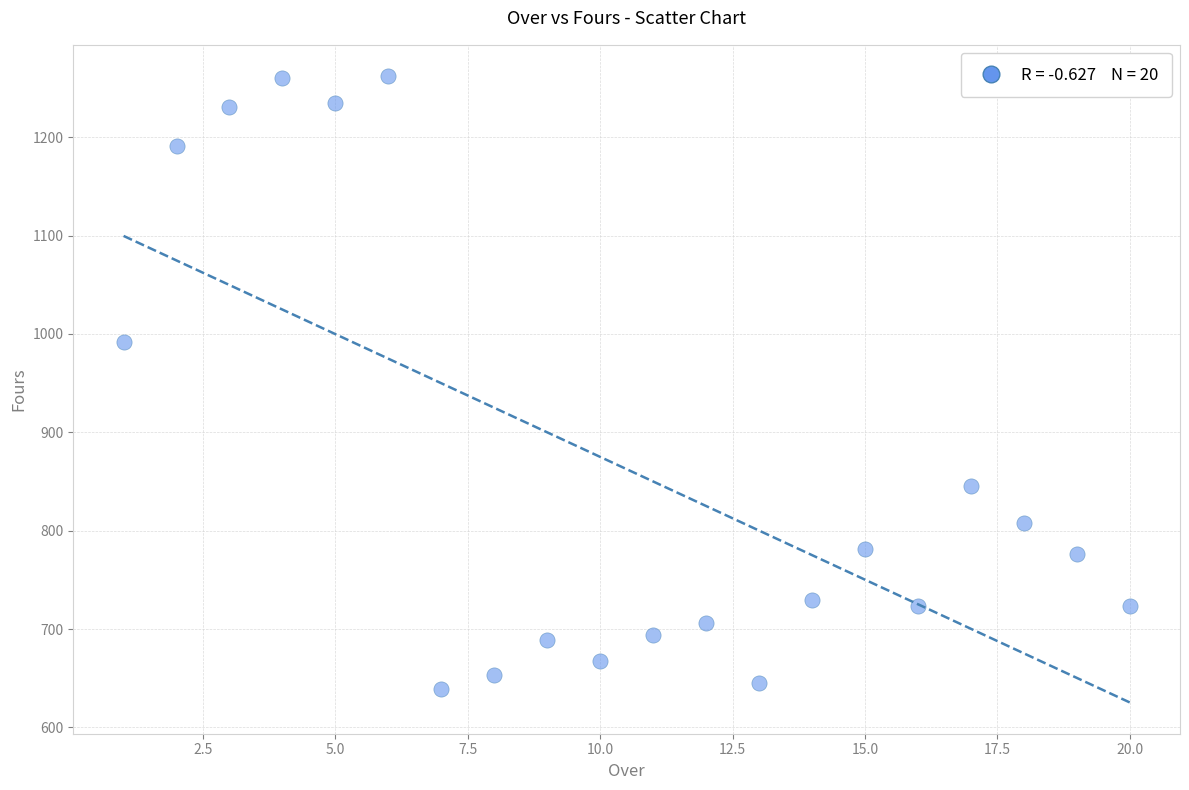

What Y value in the scatter plot is closest to 950?

992